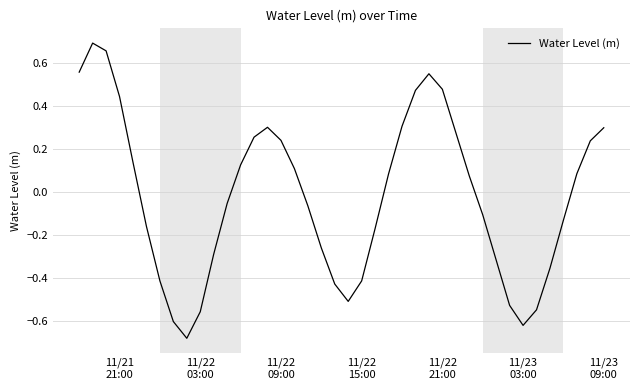

What is the difference between the maximum and minimum values?

1.4